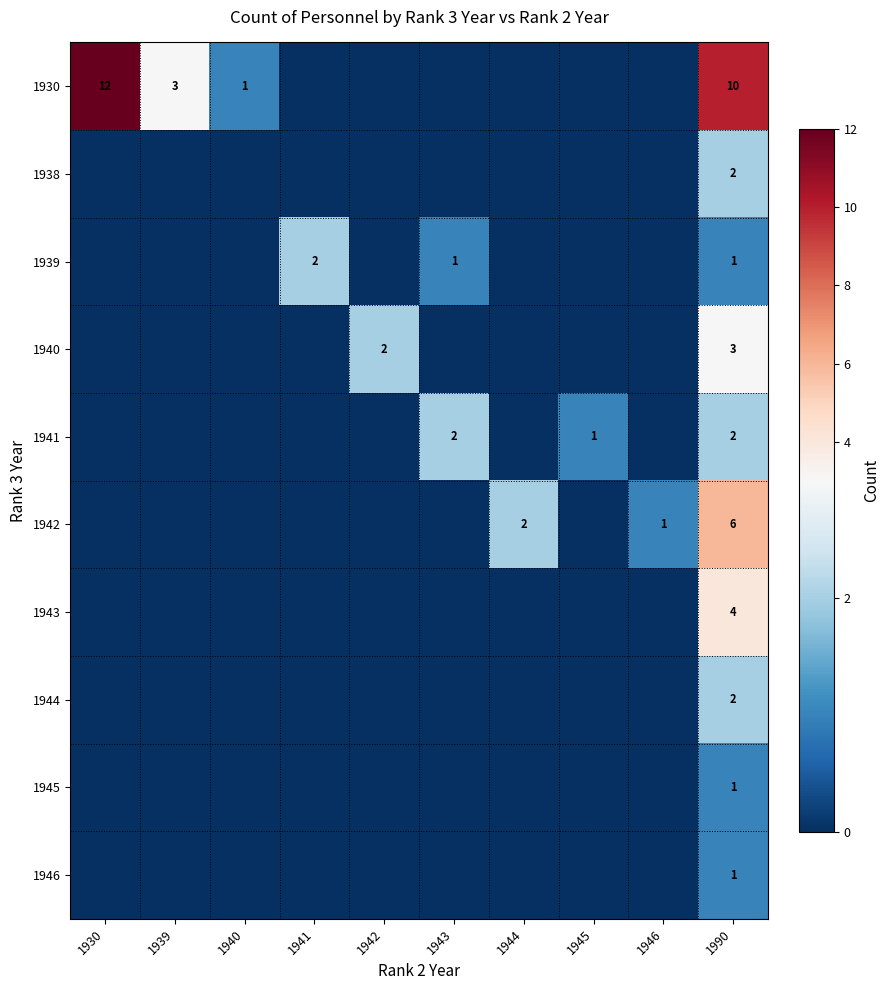

What is the difference between the highest and lowest values at 1990?

9